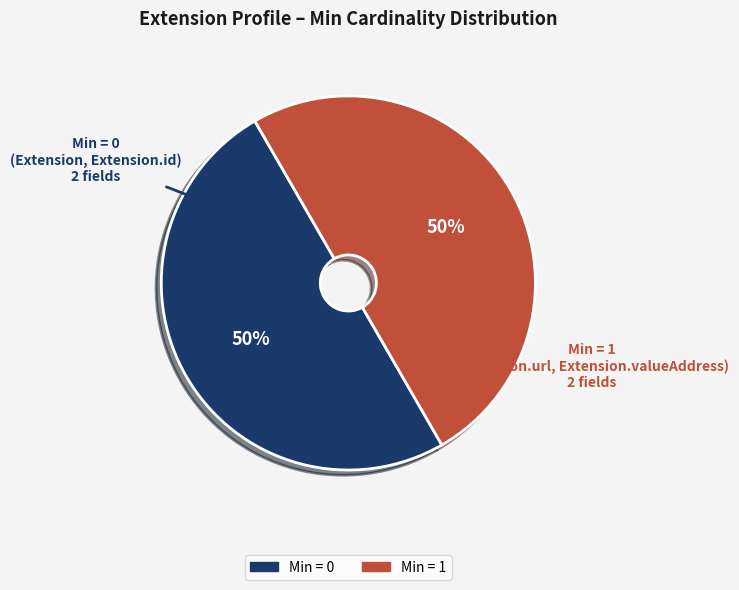

To the nearest percent, what is the difference between the largest and smallest slice percentages?

0%